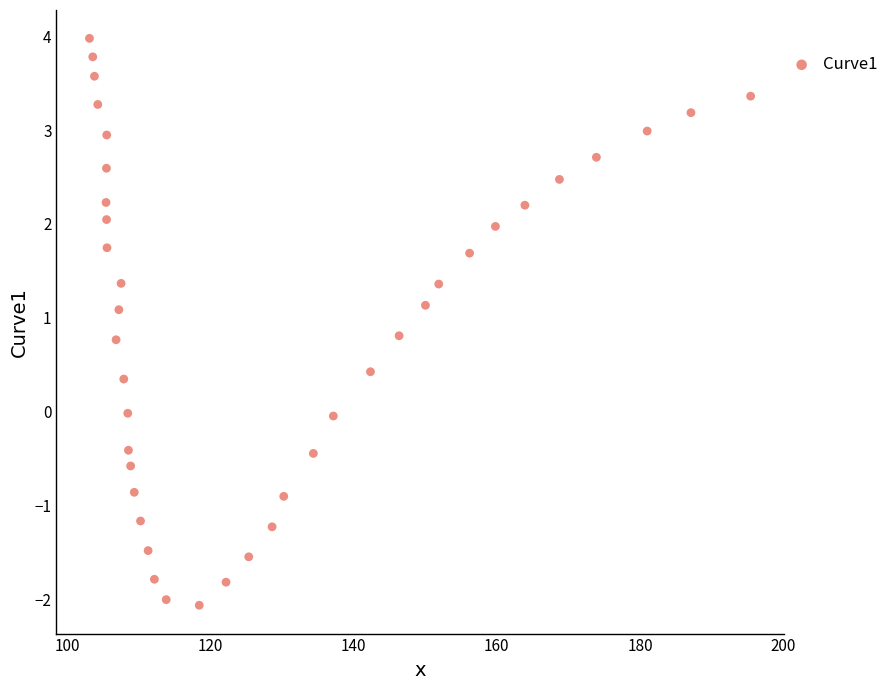

What is the range of Y values (max minus min)?

6.0